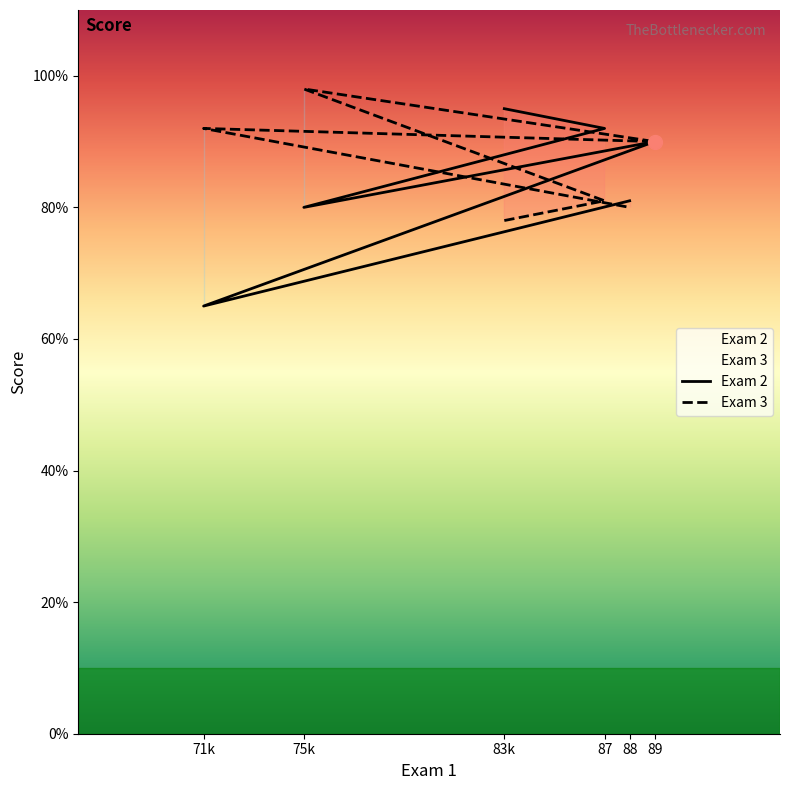

At how many categories does at least one series exceed 67?

6